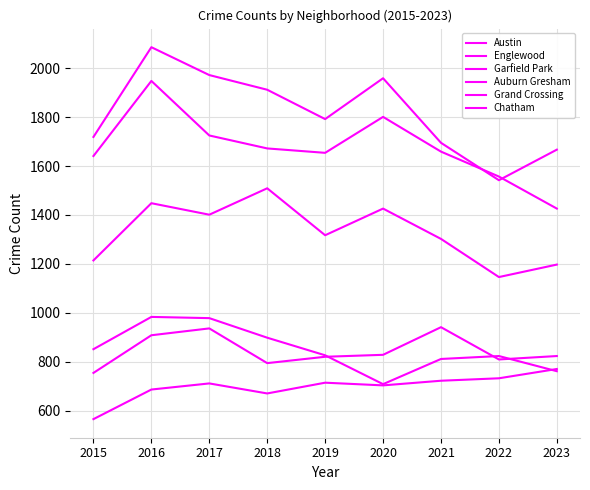

Rank the series at 2016 from lowest to highest value.

Chatham, Grand Crossing, Auburn Gresham, Garfield Park, Englewood, Austin